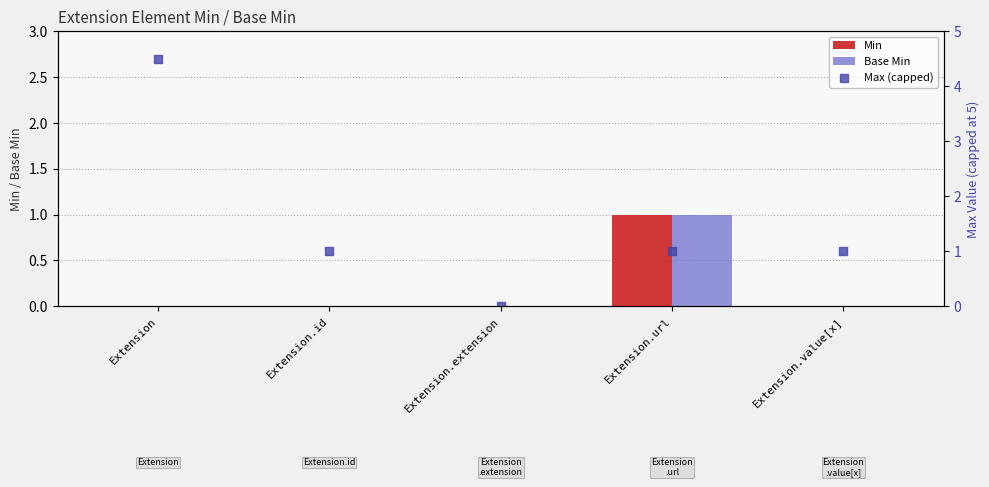

At how many categories does at least one series exceed 1?

1